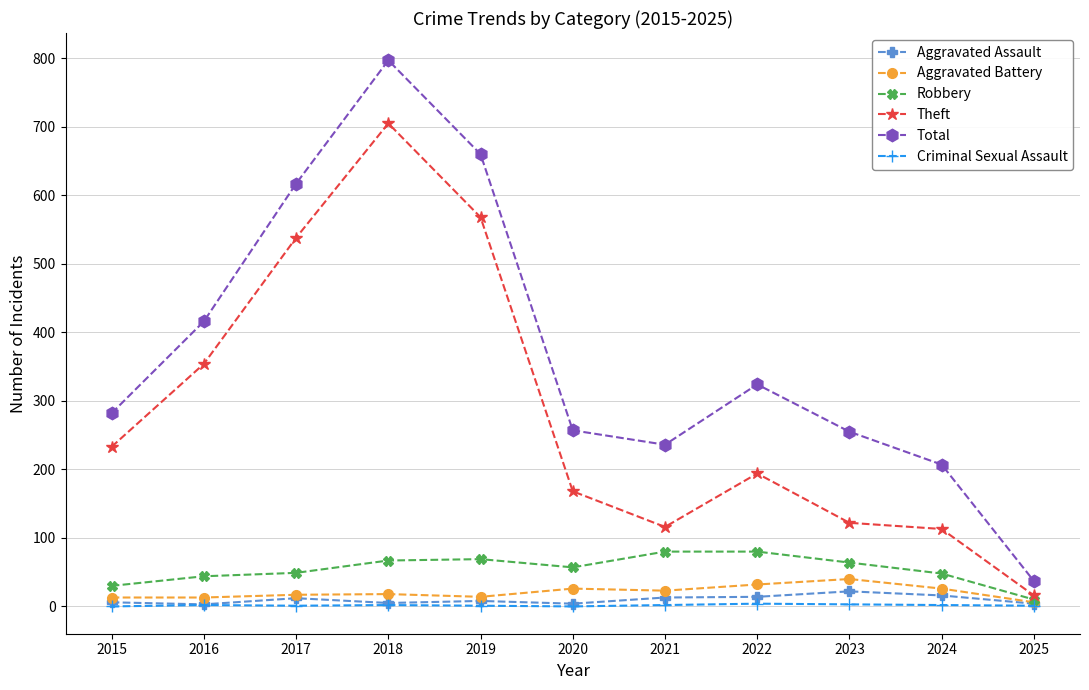

Read the Criminal Sexual Assault value at 2016.

2